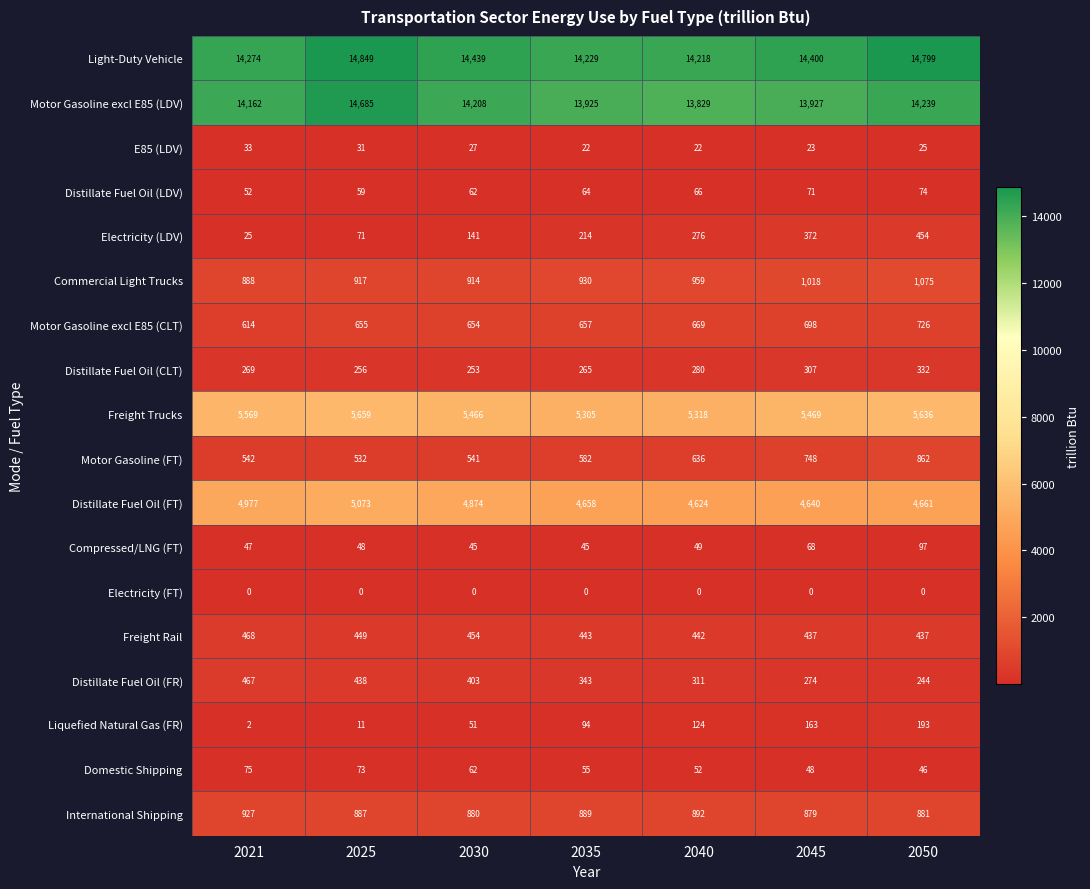

Is it true that Commercial Light Trucks equals 549 at 2030?

False